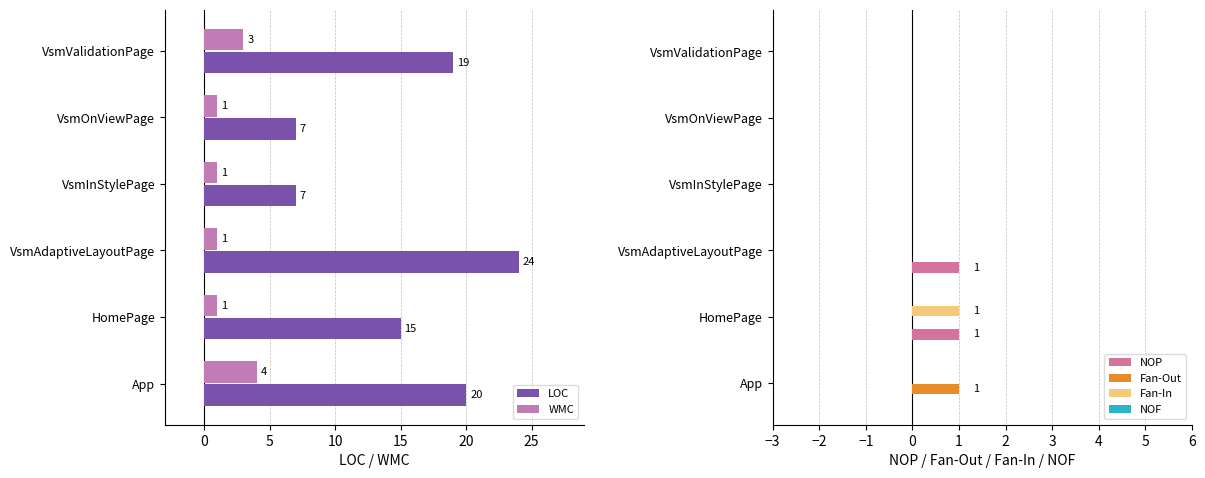

True or false: Fan-In has a value of 2 at HomePage.

False